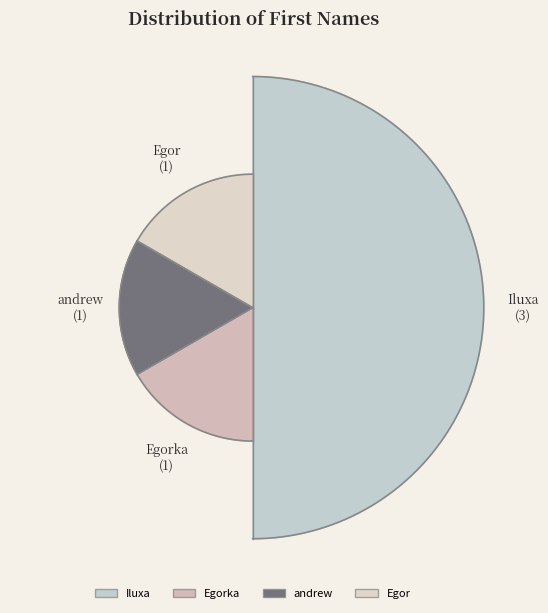

Which category has the smallest portion of the pie?

Egorka